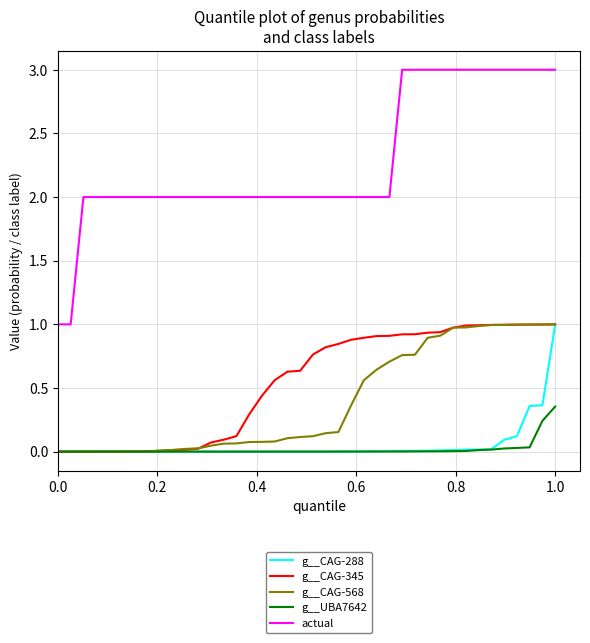

True or false: actual and g__CAG-568 cross at least once.

False